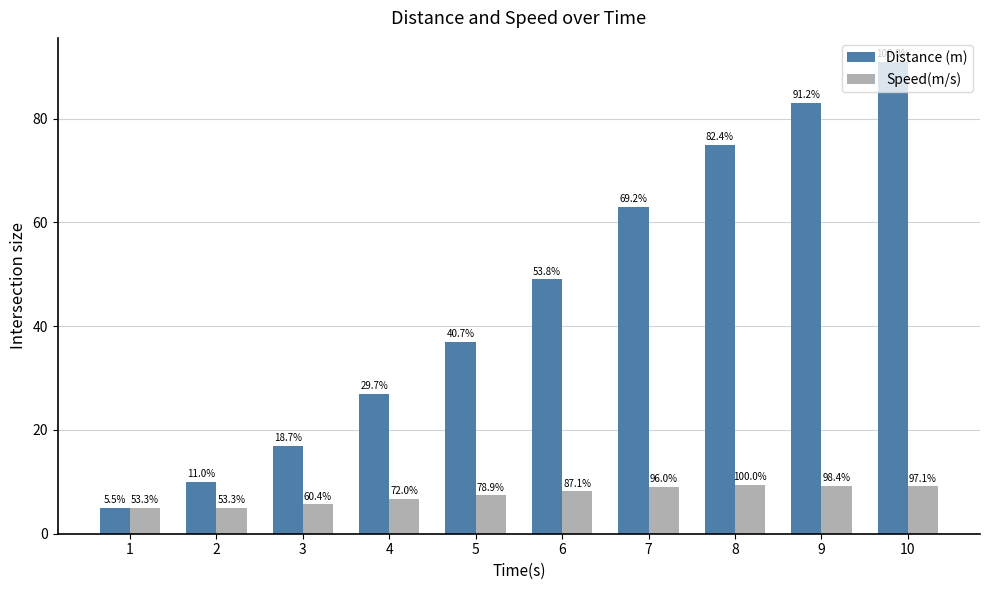

What is the difference between the maximum and second lowest values in the Speed(m/s) series?

4.4